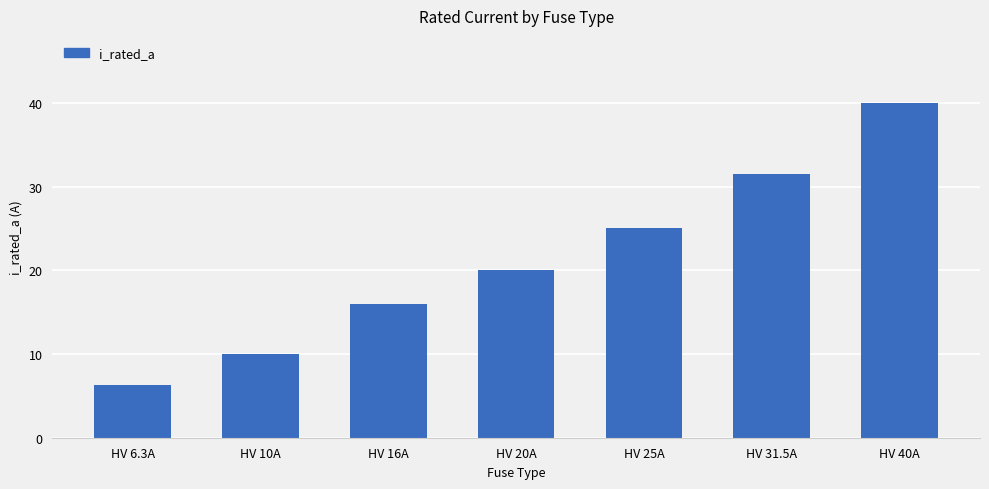

Rank the categories by value from lowest to highest.

HV 6.3A, HV 10A, HV 16A, HV 20A, HV 25A, HV 31.5A, HV 40A